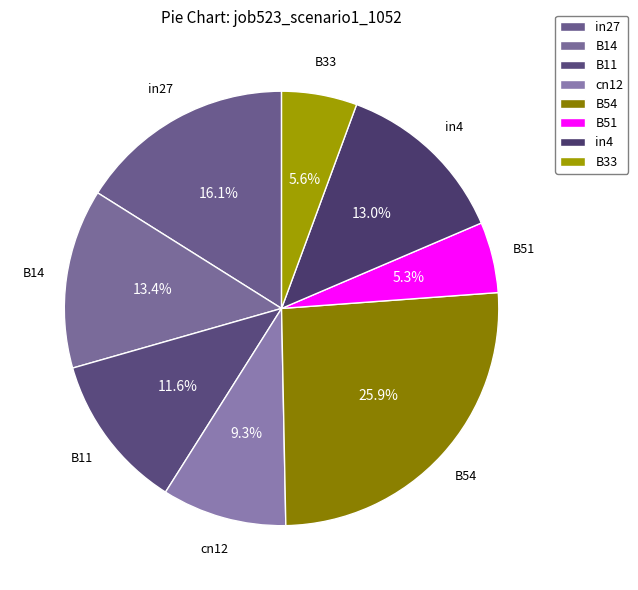

Between B14 and cn12, which is larger?

B14